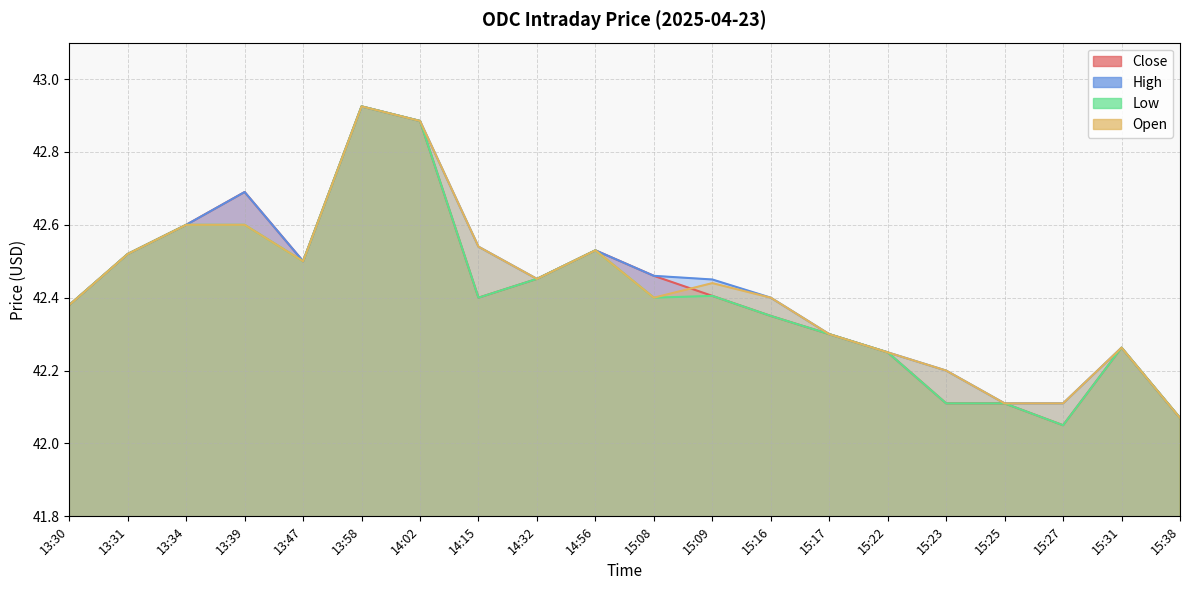

What position from the right is 13:34?

18